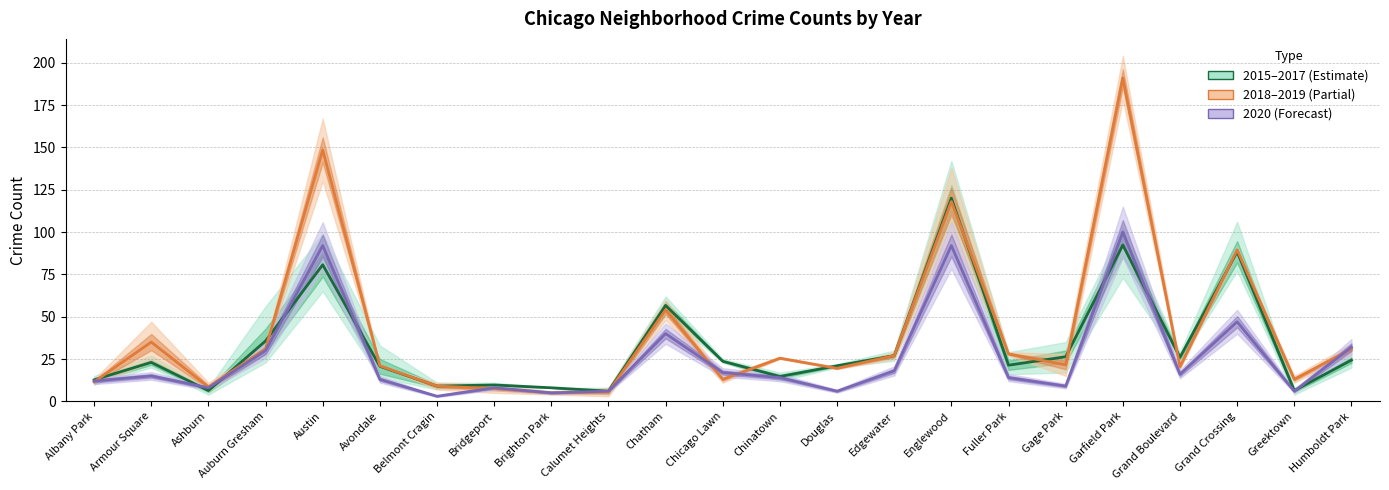

What is the value of the 2015-2017 mean point at the 17th from the left?

21.3